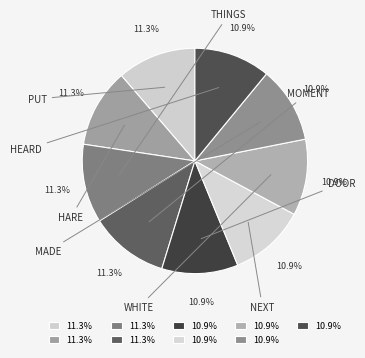

How many slices are in this pie chart?

9